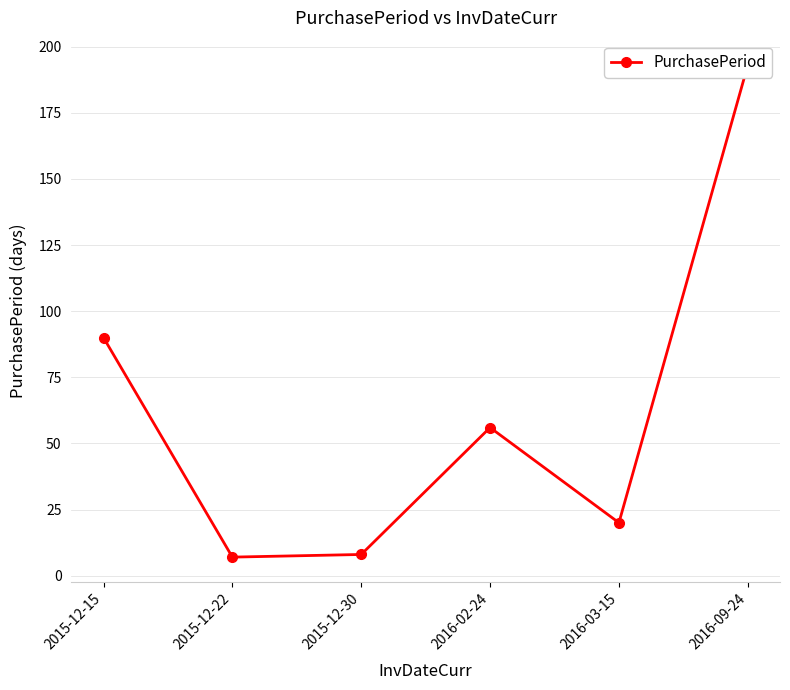

Does the chart have visible grid lines?

Yes